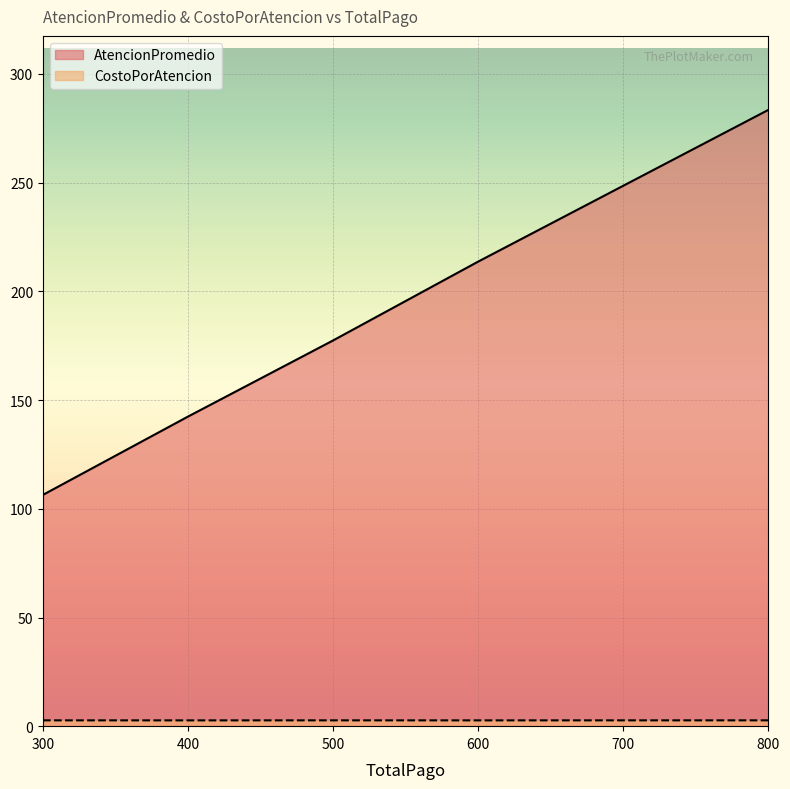

Rank the series by their maximum value, from lowest to highest.

CostoPorAtencion, AtencionPromedio